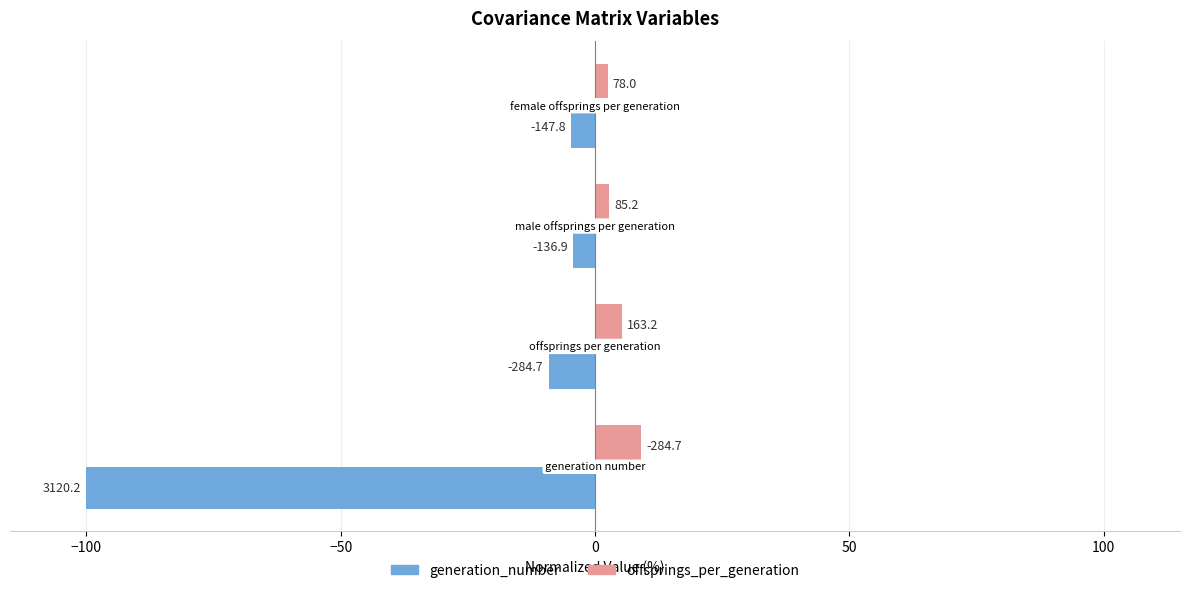

What are all the series names shown in the legend?

generation_number, offsprings_per_generation